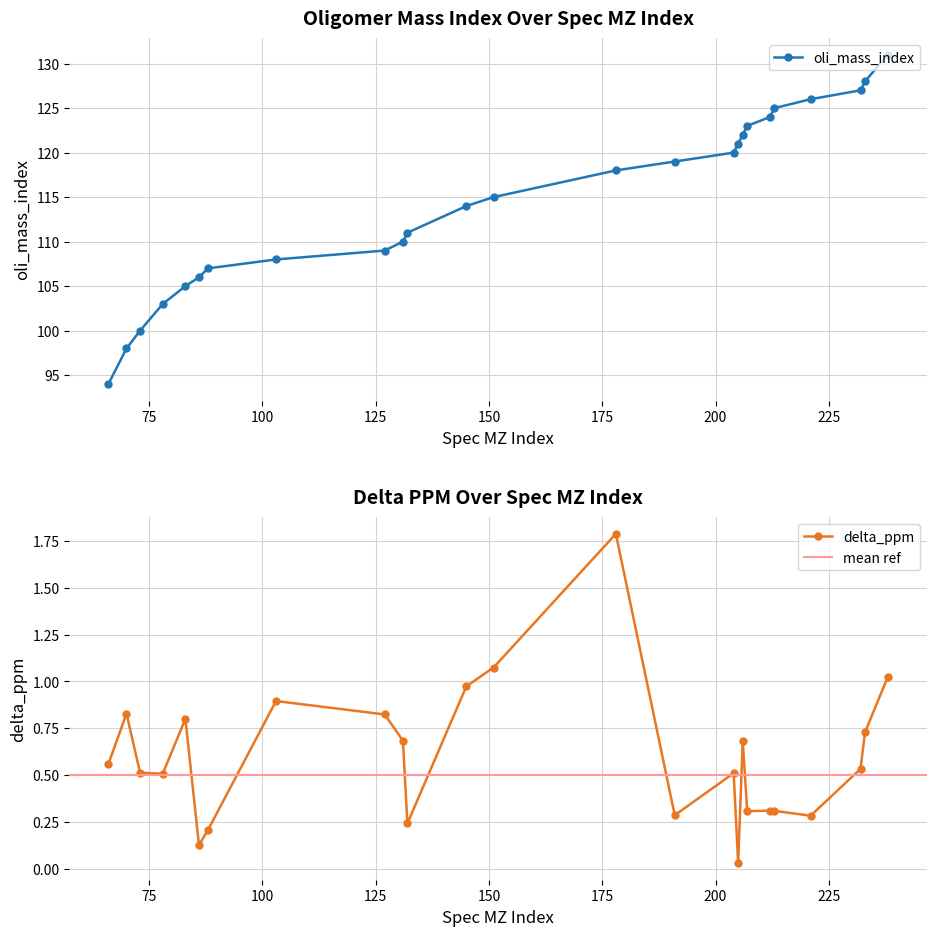

Does the chart display data point markers on the line(s)?

Yes